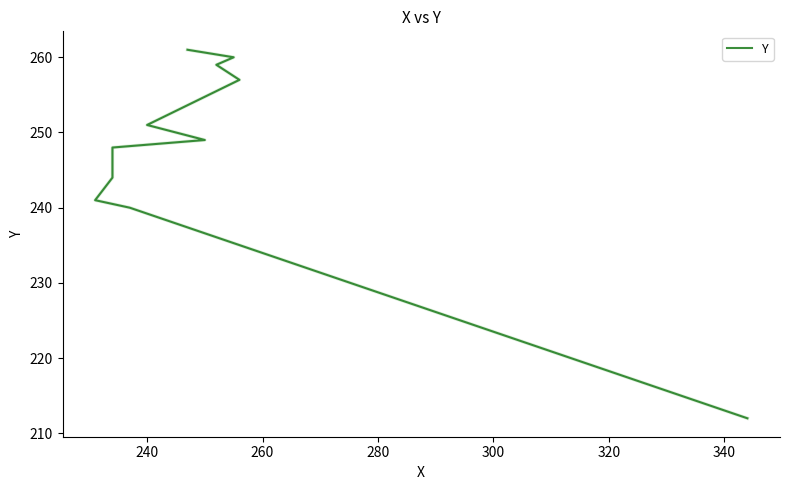

True or false: there are more than 1 points higher than both neighbors.

False